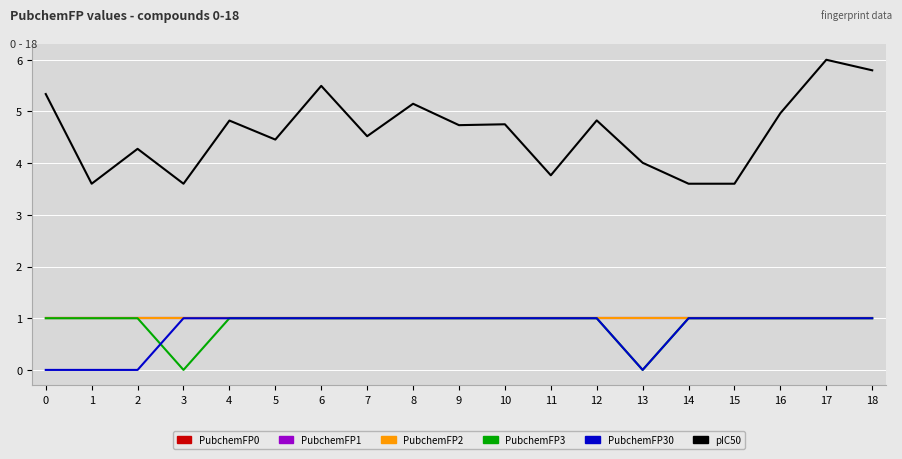

At which category is the sum across all series the highest?

17